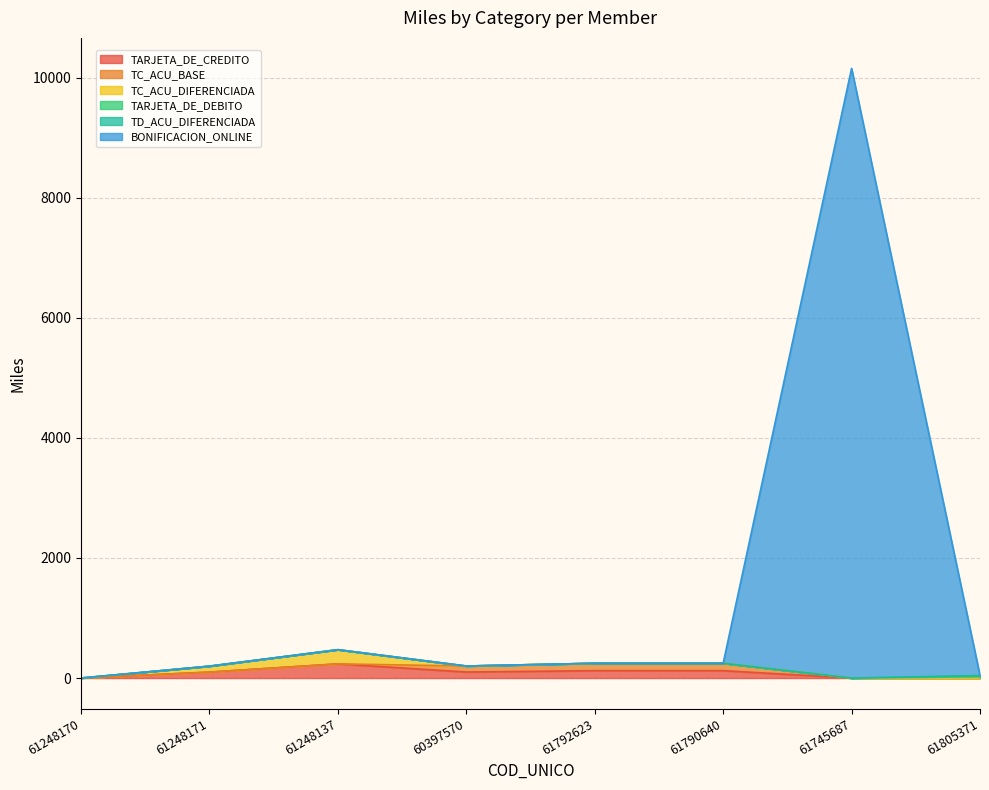

List the labels in order of BONIFICACION_ONLINE value, largest first.

61745687, 61248170, 61248171, 61248137, 60397570, 61792623, 61790640, 61805371